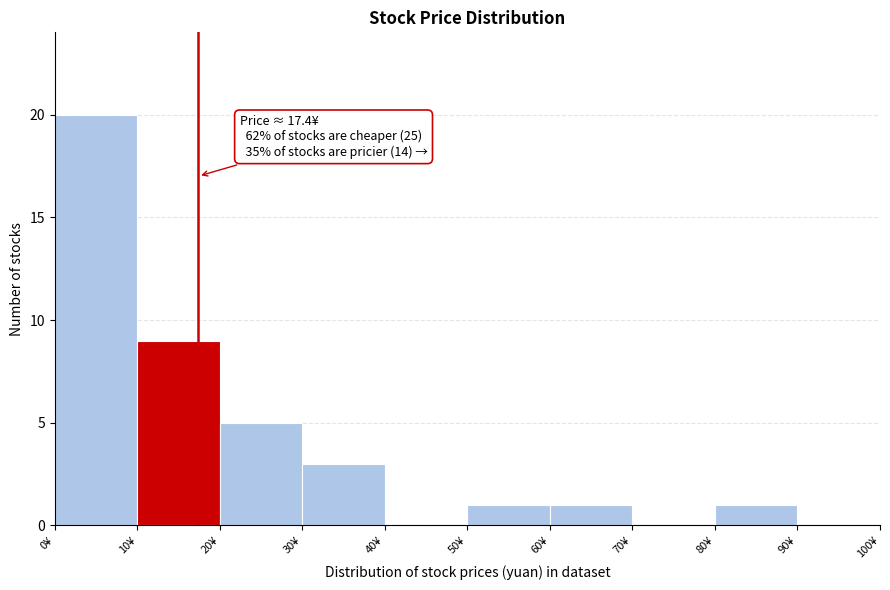

Which range on the x-axis has the tallest bar?

0 to 10